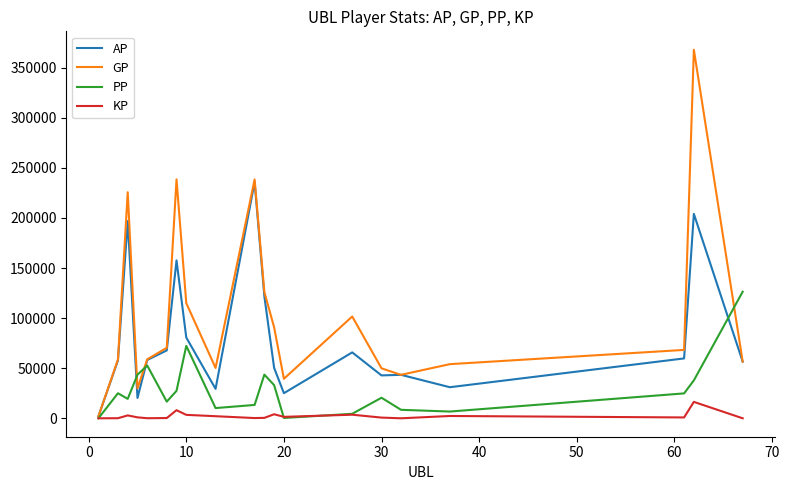

What is the difference between the second highest and minimum values in the KP series?

8090.2